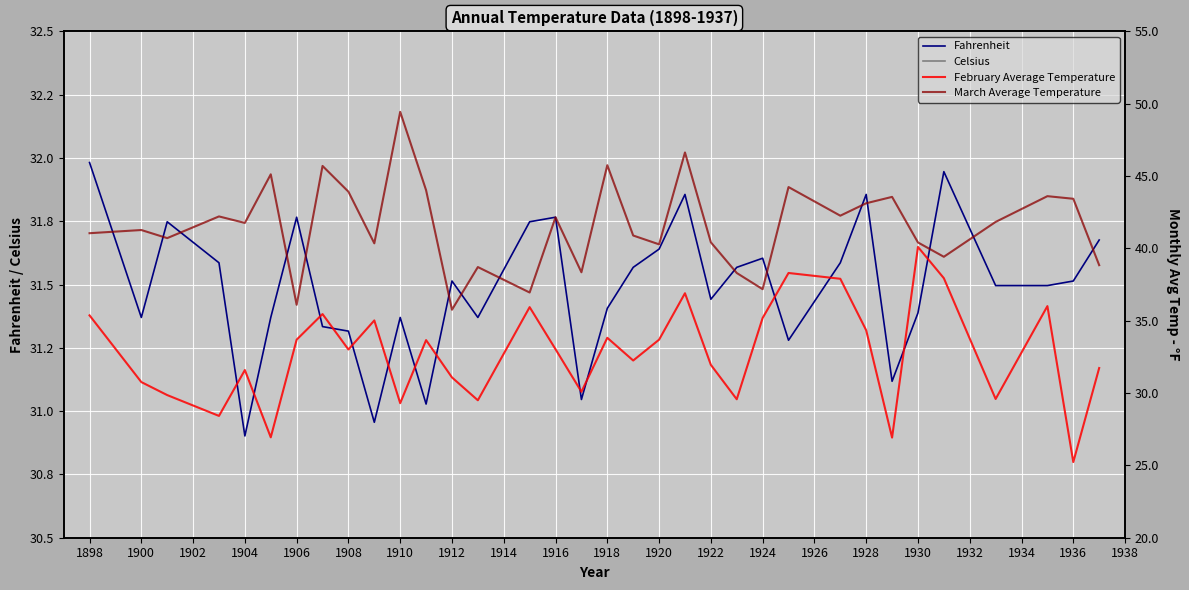

How many interior local peaks does the Fahrenheit series have?

9